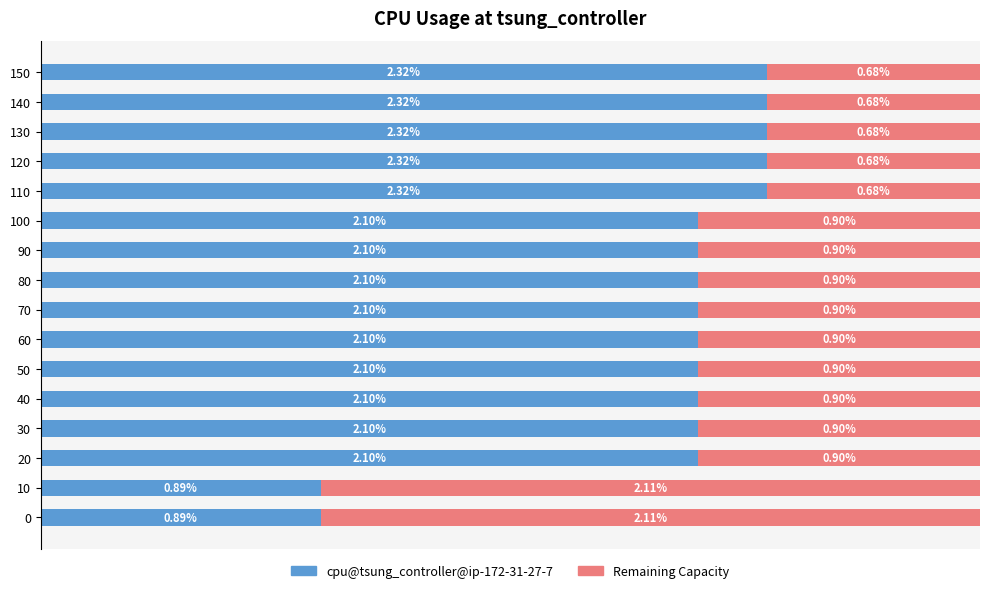

What is the difference between the second highest and minimum values in the cpu@tsung_controller@ip-172-31-27-7 series?

1.4